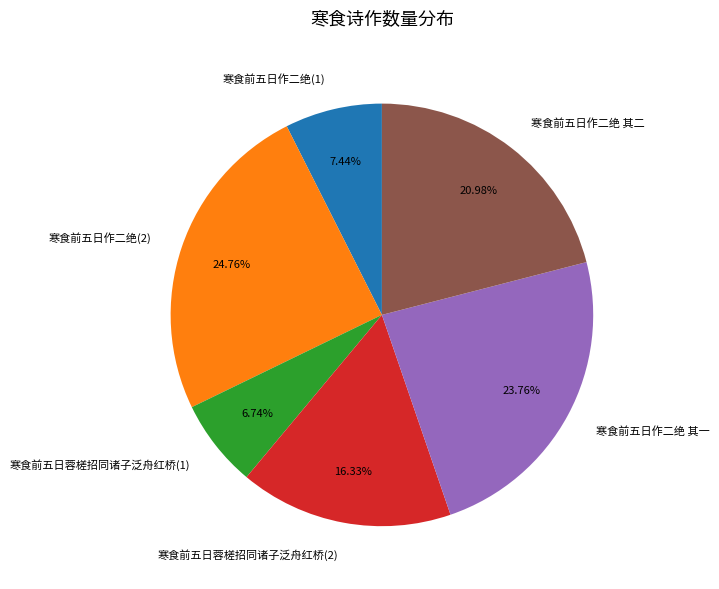

Combined, do 寒食前五日作二绝 其二 and 寒食前五日蓉槎招同诸子泛舟红桥(1) account for over 50%?

No